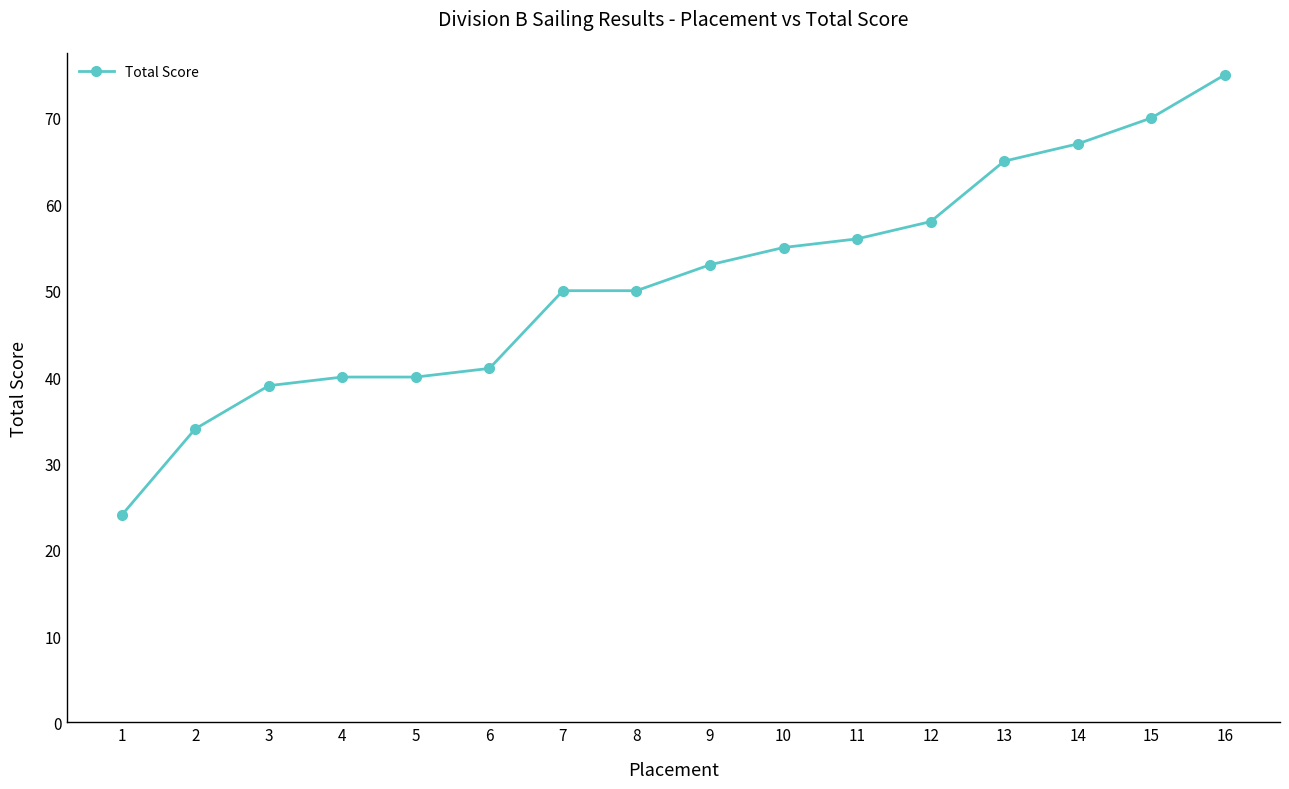

How many data points are less than 53?

8